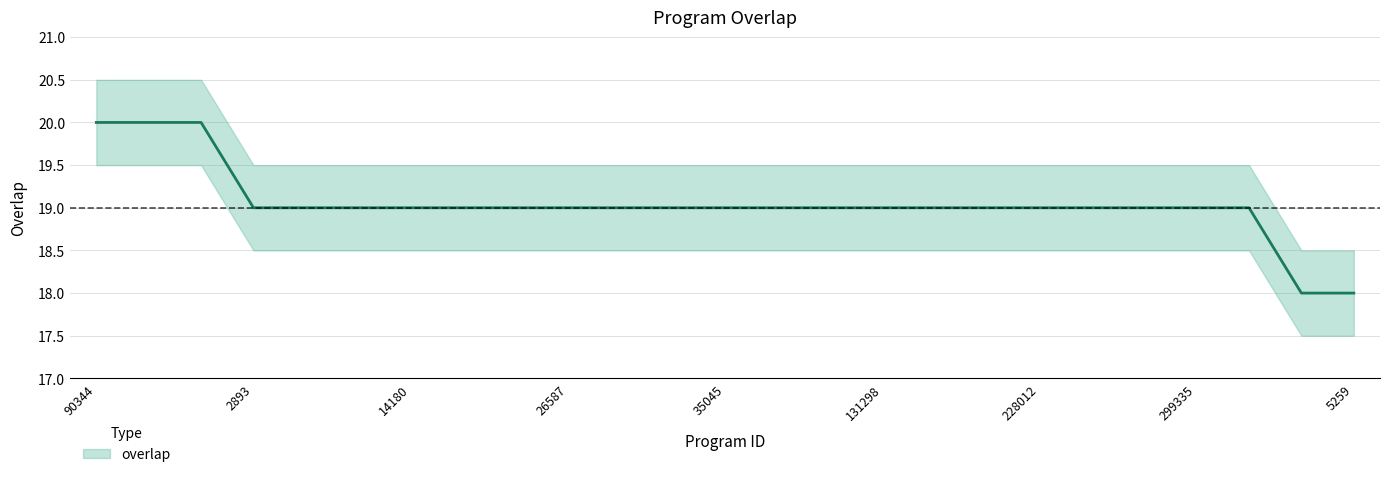

Between 124431 and 90344, which is larger?

90344